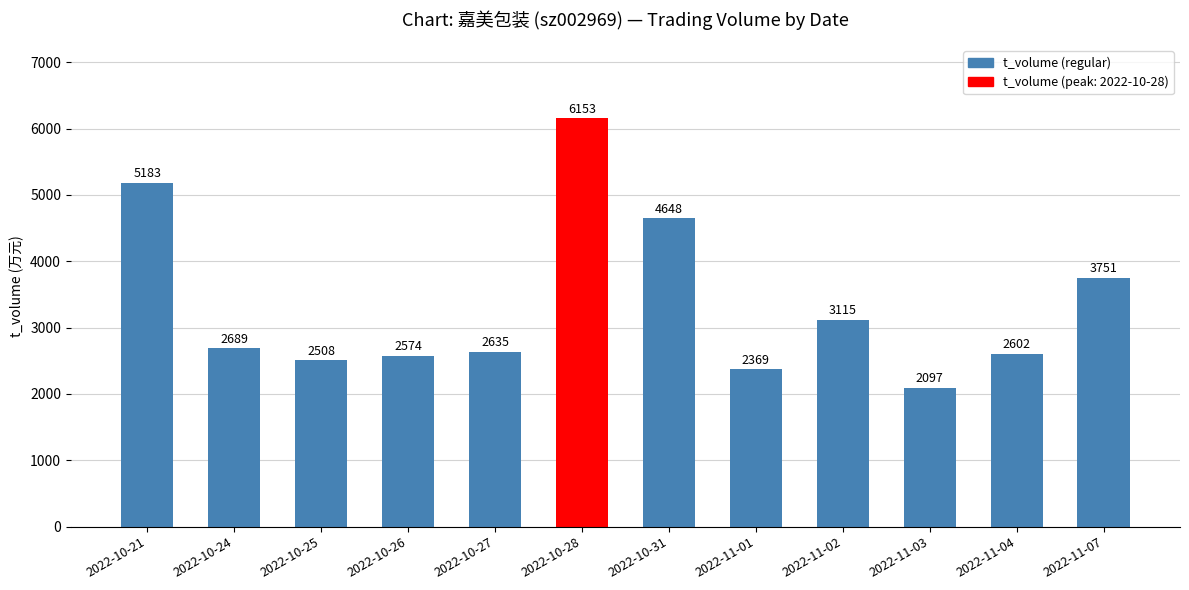

Rank the categories by value from lowest to highest.

2022-11-03, 2022-11-01, 2022-10-25, 2022-10-26, 2022-11-04, 2022-10-27, 2022-10-24, 2022-11-02, 2022-11-07, 2022-10-31, 2022-10-21, 2022-10-28